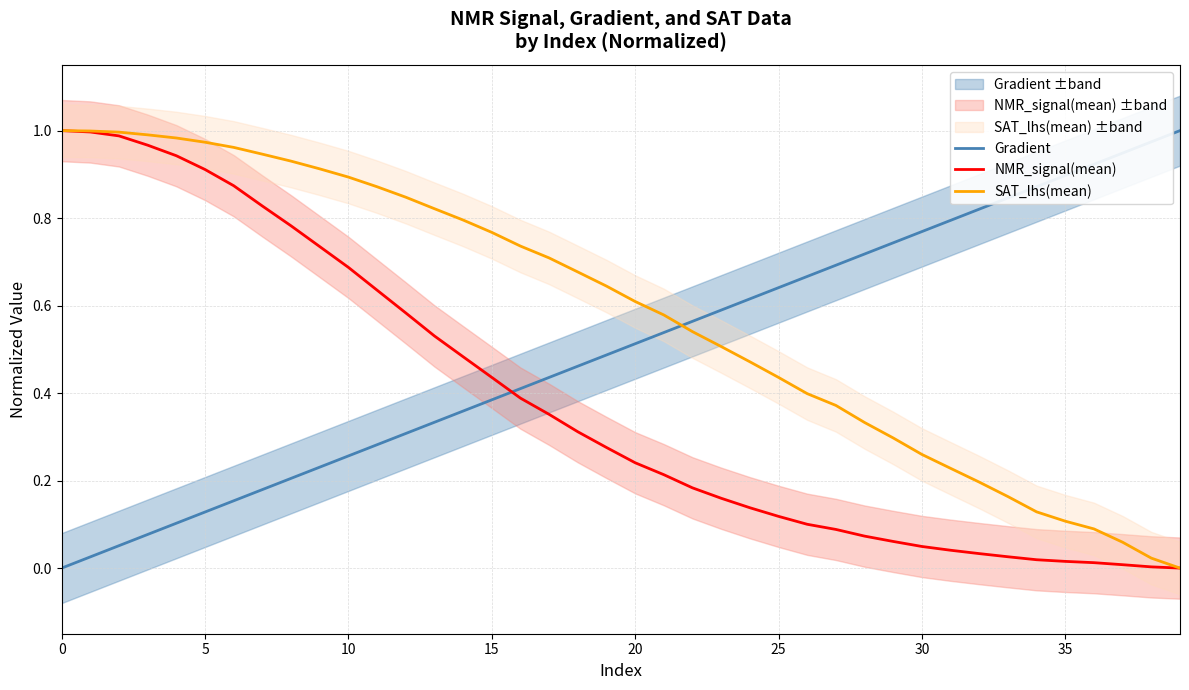

Between which two adjacent categories do NMR_signal(mean) and Gradient first intersect?

15 and 16